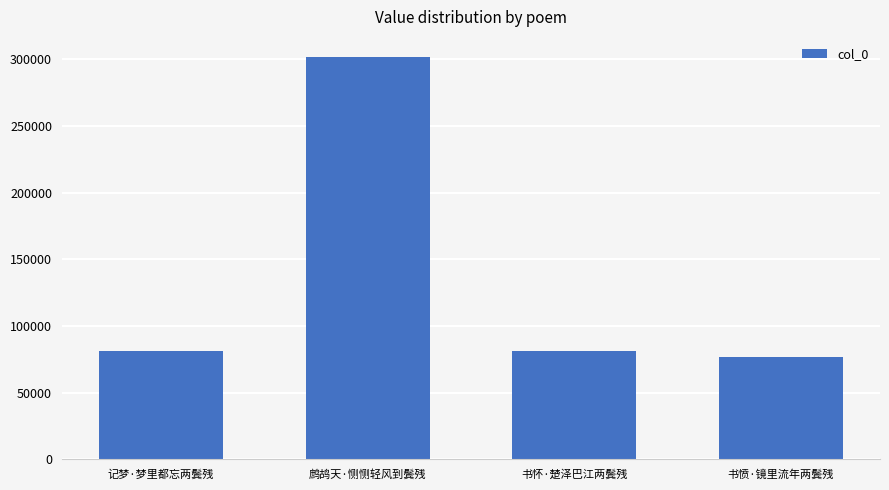

How many data points are less than 81603?

2